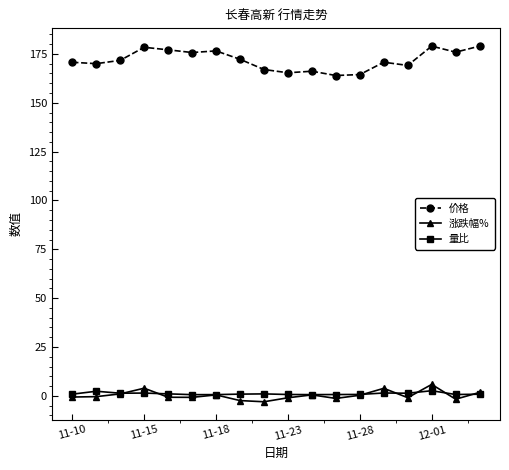

How many data points does each series have?

18